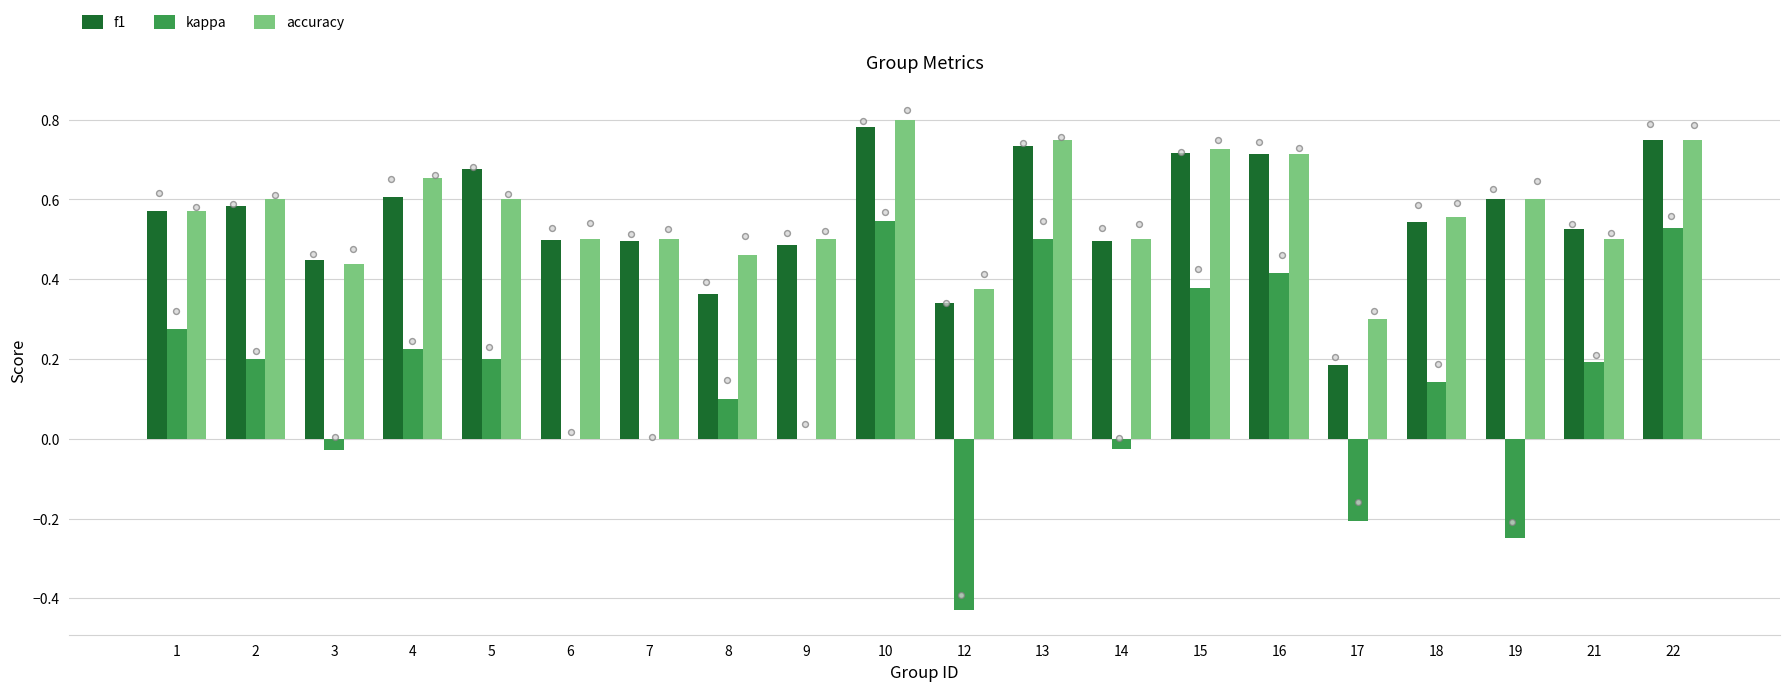

Which series contains the highest Y value?

accuracy